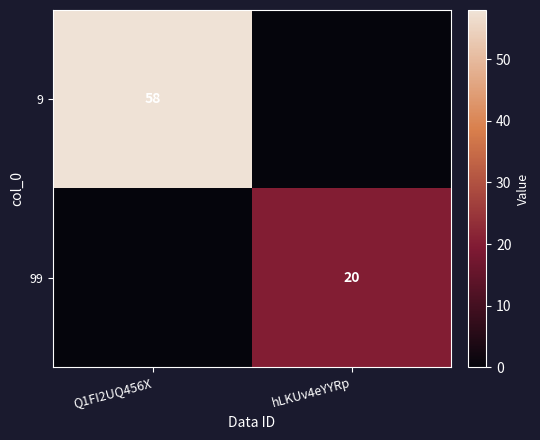

Count the number of categories in the chart.

2